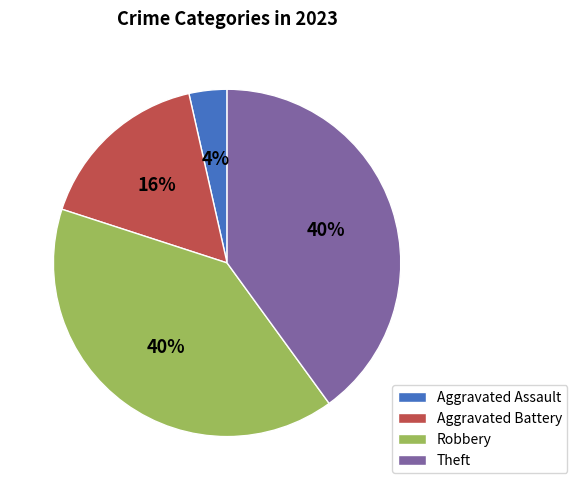

Do Theft and Robbery together represent more than half of the pie?

Yes